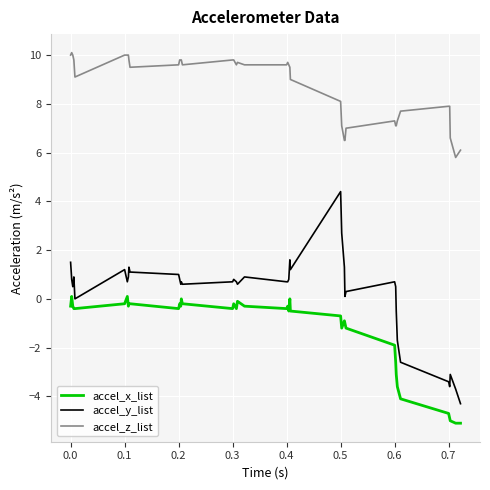

Rank the series by their maximum value, from highest to lowest.

accel_z_list, accel_y_list, accel_x_list